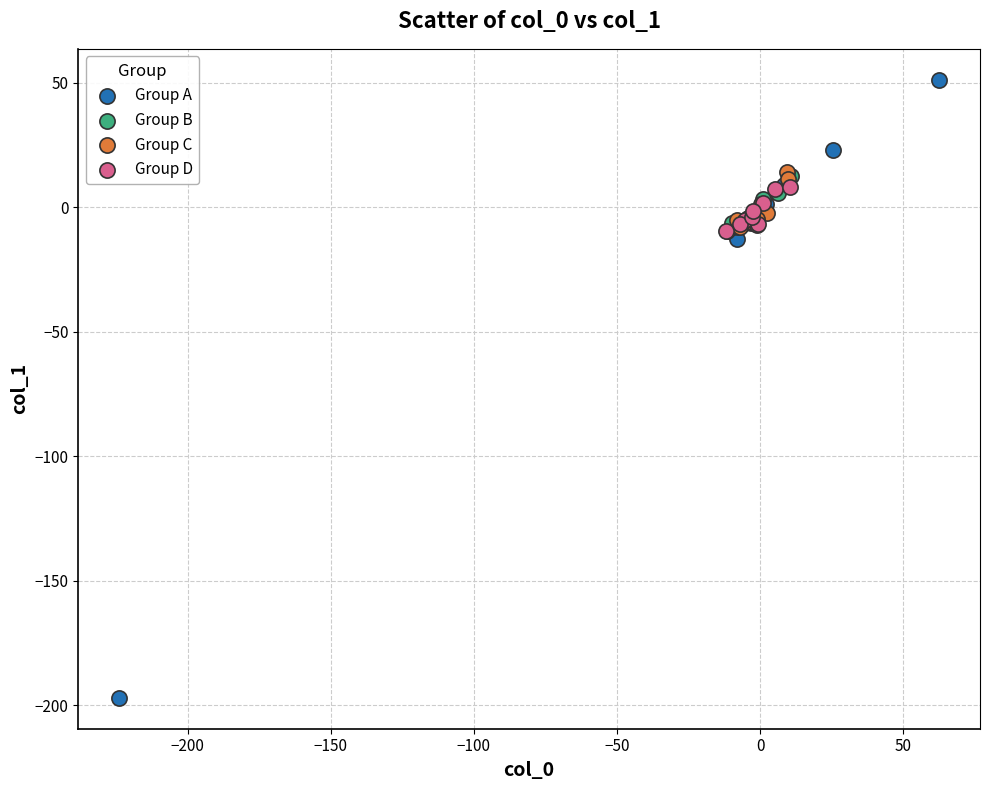

Which series contains the highest Y value?

Group A